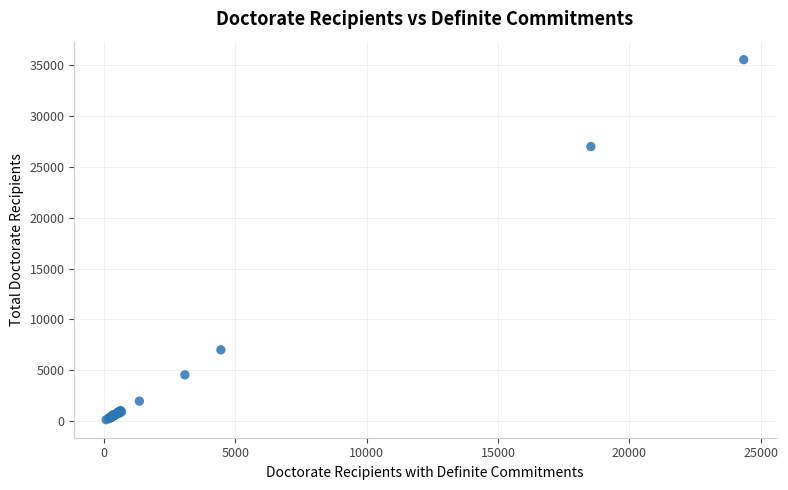

What Y value in the scatter plot is closest to 17844?

27010